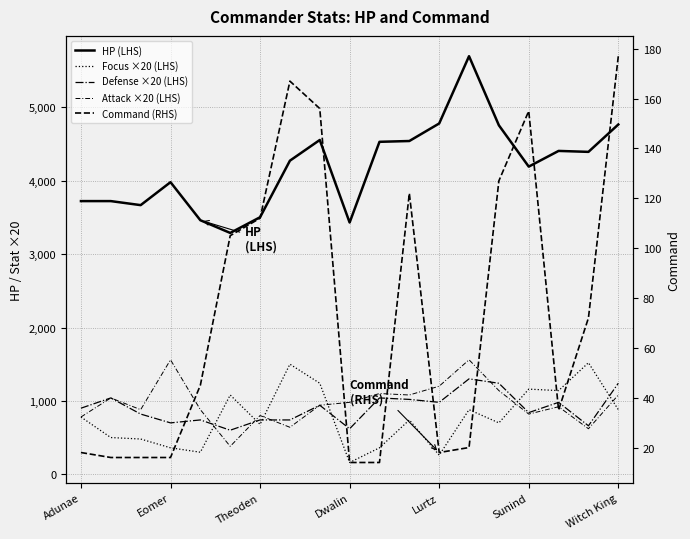

What is the sum of all Command (RHS) values?

1405